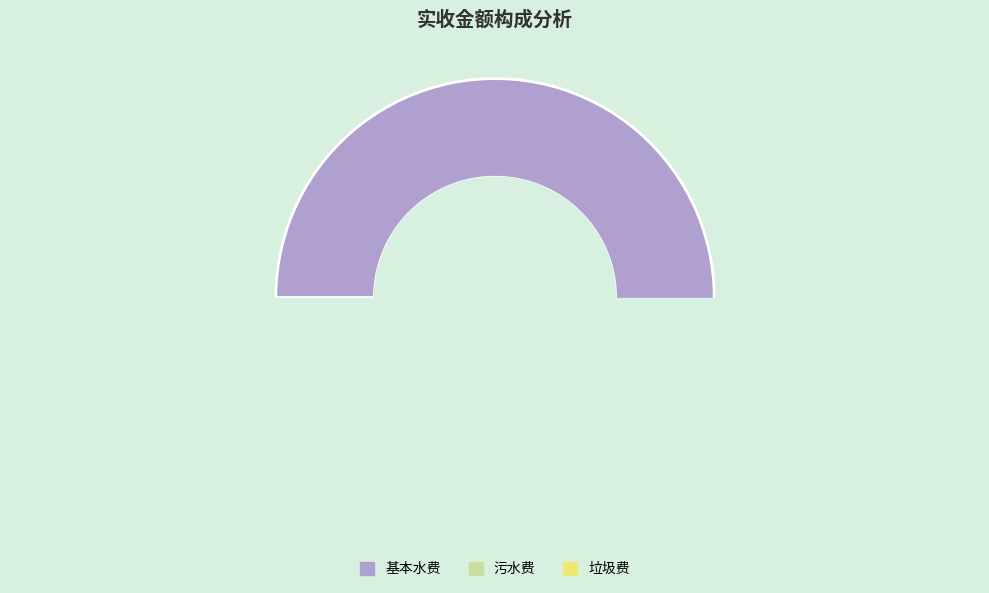

Combined, do 垃圾费 and 污水费 account for over 50%?

No